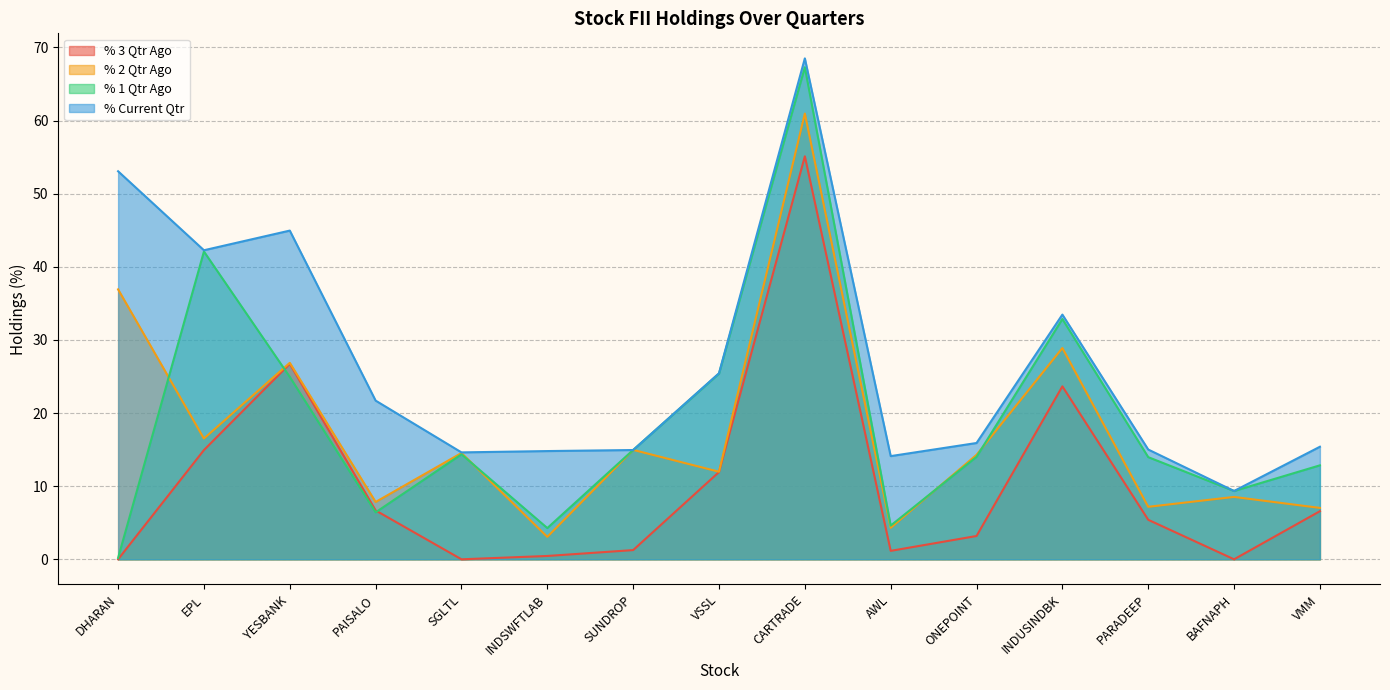

What is the label of the 15th point from the left?

VMM